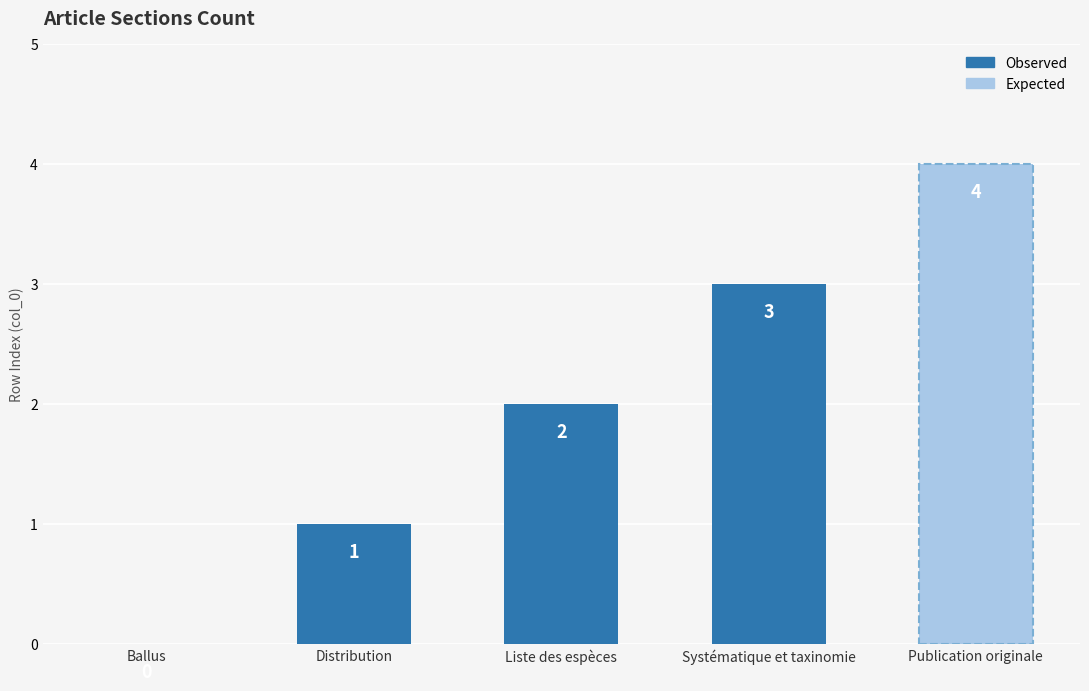

What is the sum of all values?

10